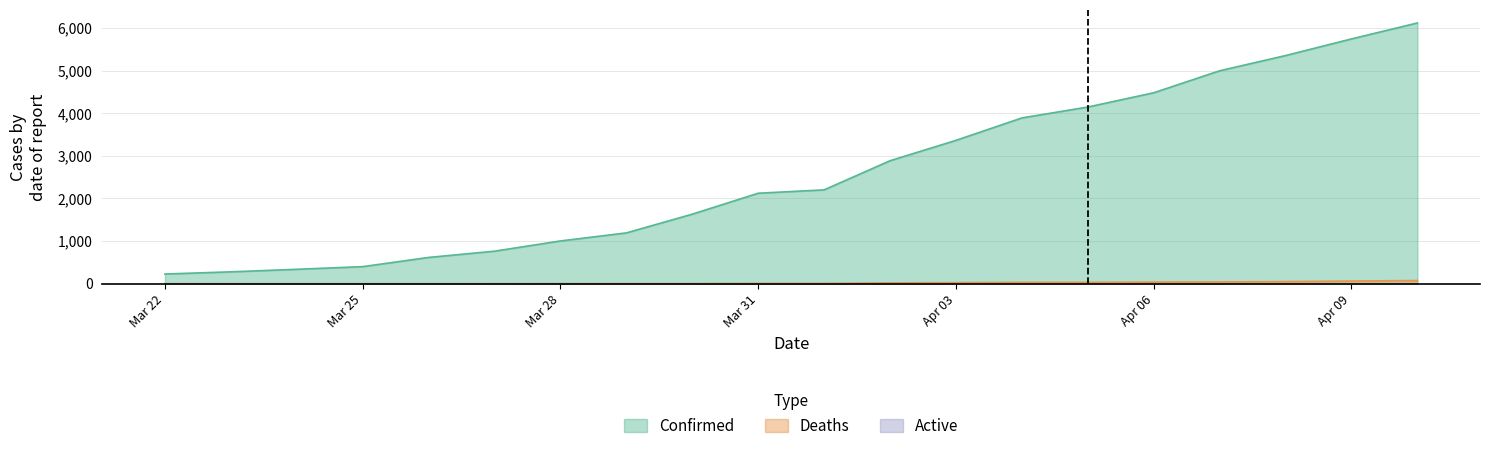

What is the approximate value of Confirmed at 04-01-2020?

2202